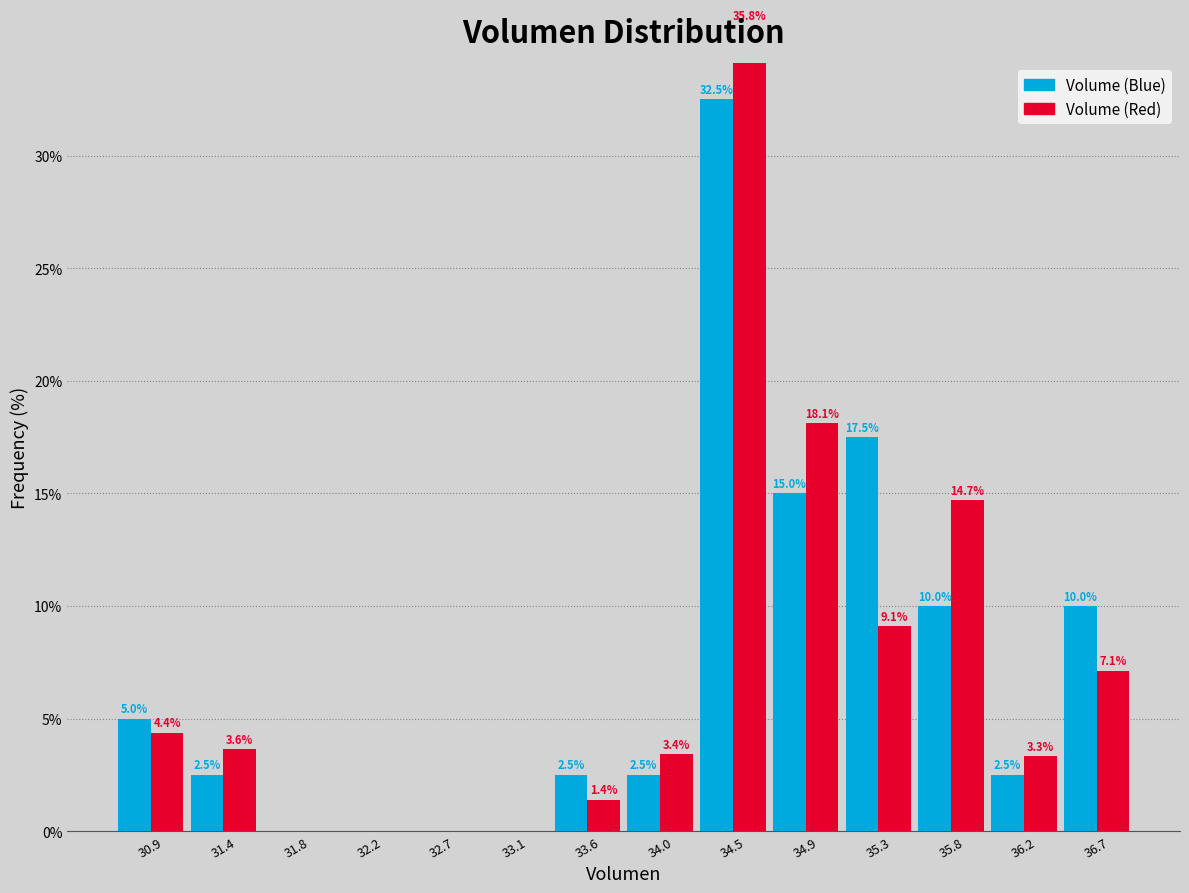

In the Volume (Blue) series, which range on the x-axis has the tallest bar?

34.25 to 34.70